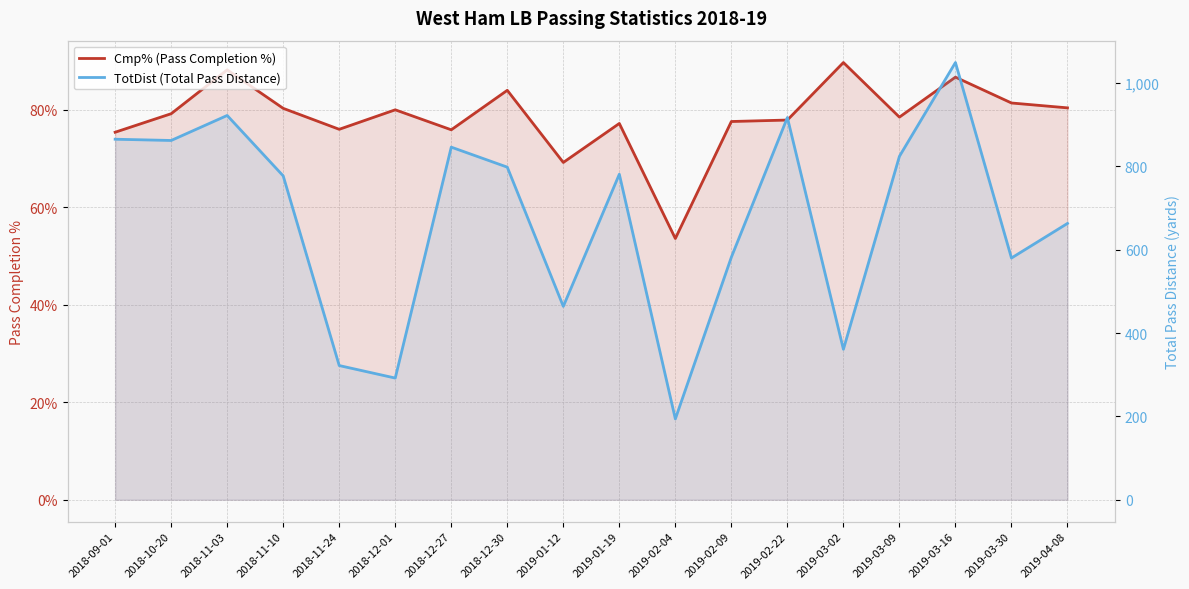

Which category has the highest value across all series?

2019-03-16